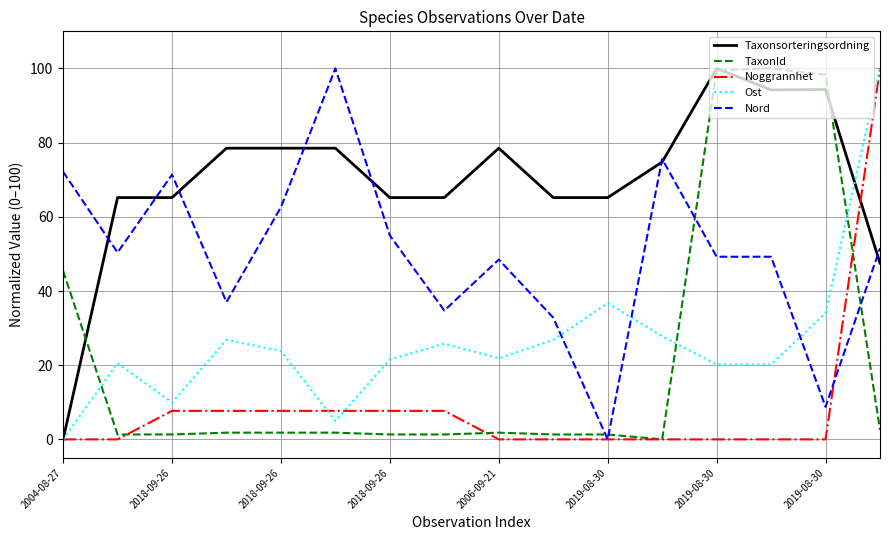

What is the greatest value displayed?

100.0